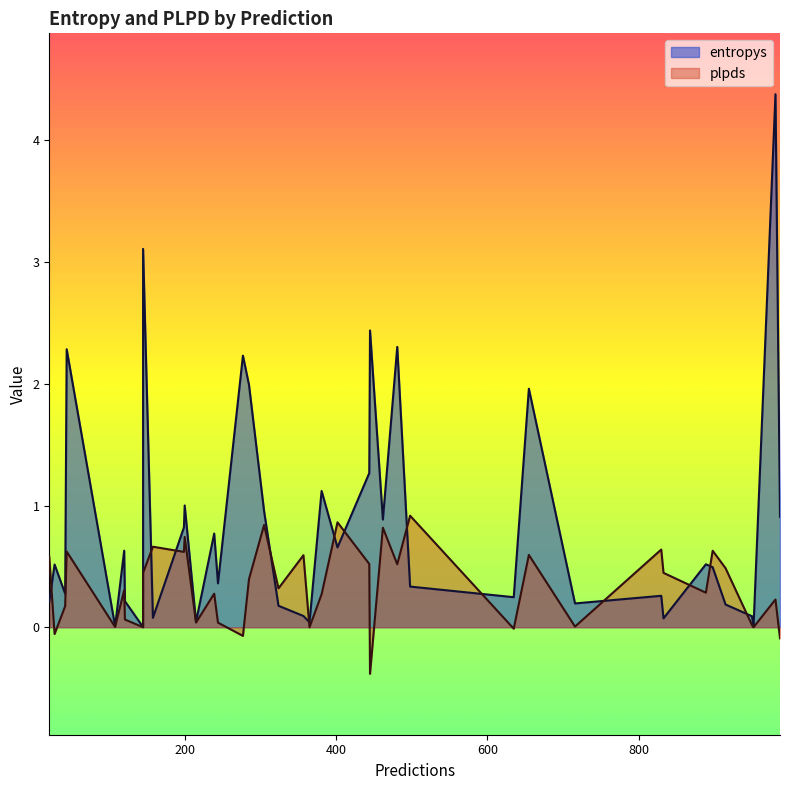

How many times do plpds and entropys cross each other?

11